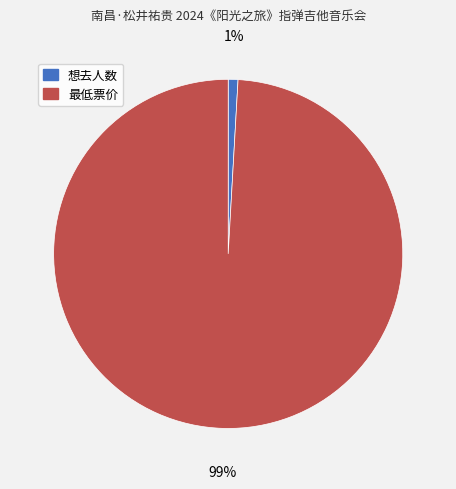

Is the sum of 想去人数 and 最低票价 greater than half?

Yes